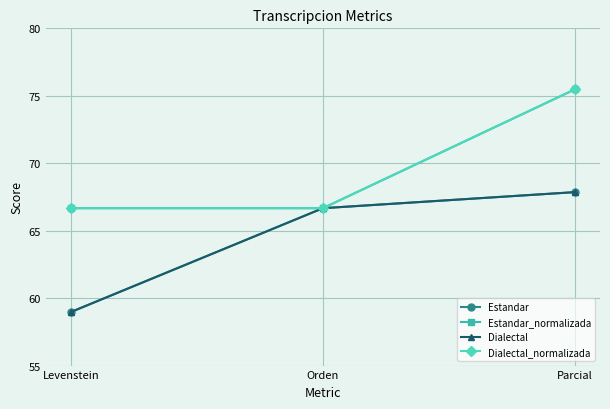

Between Orden and Parcial, which is larger?

Parcial